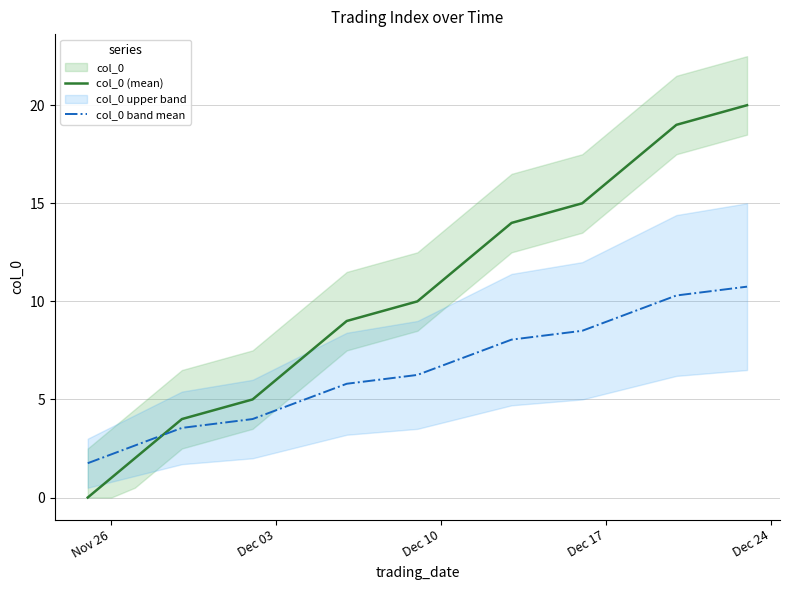

How many intersections are there between col_0 (mean) and col_0 band mean?

1